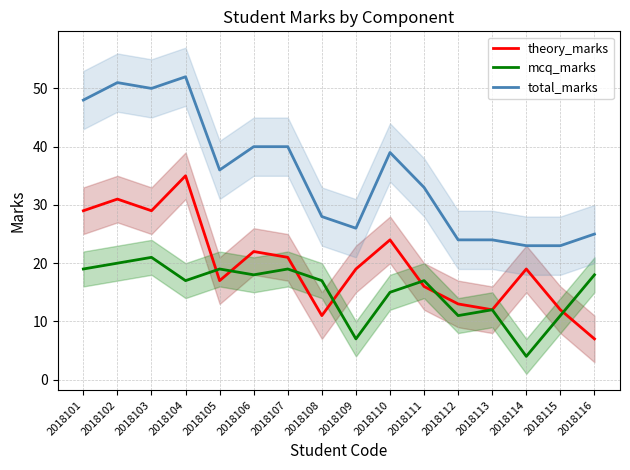

What is the smallest value displayed?

4